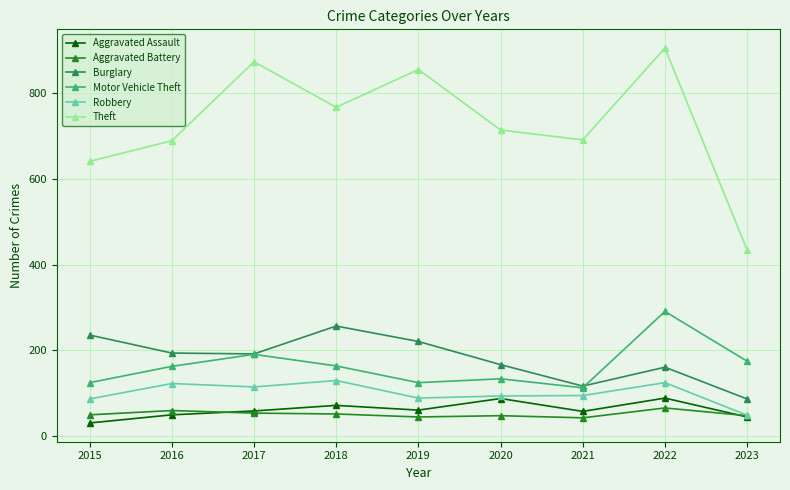

What is the value of the Motor Vehicle Theft point at the 6th from the left?

134